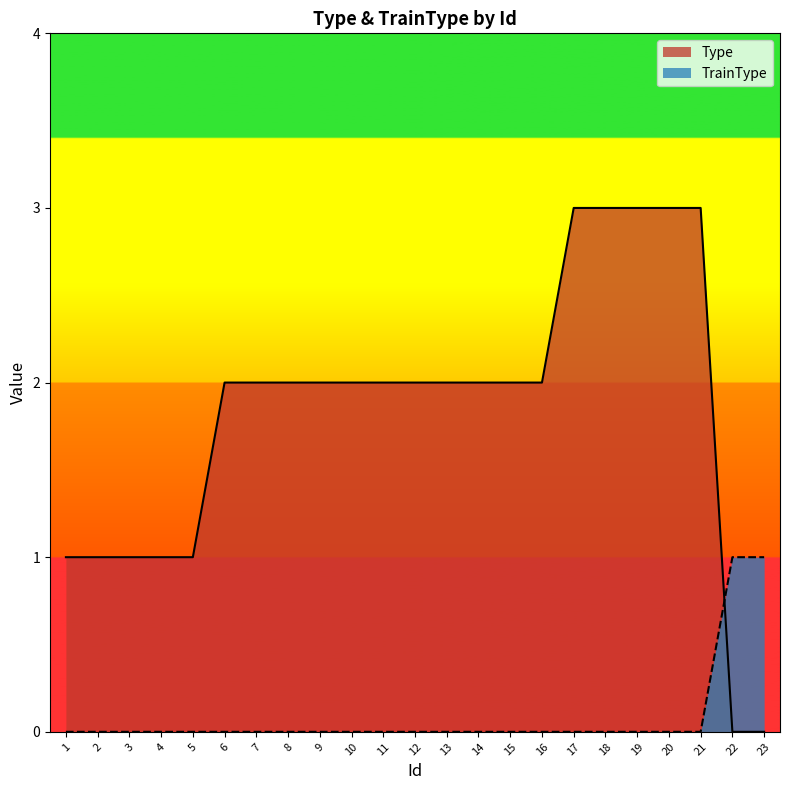

Where is Type nearest to the value 1?

1